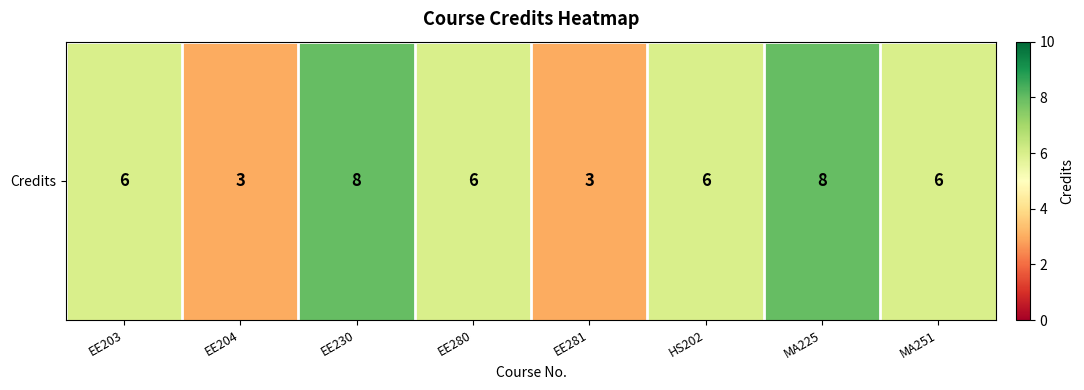

What is the greatest value displayed?

8